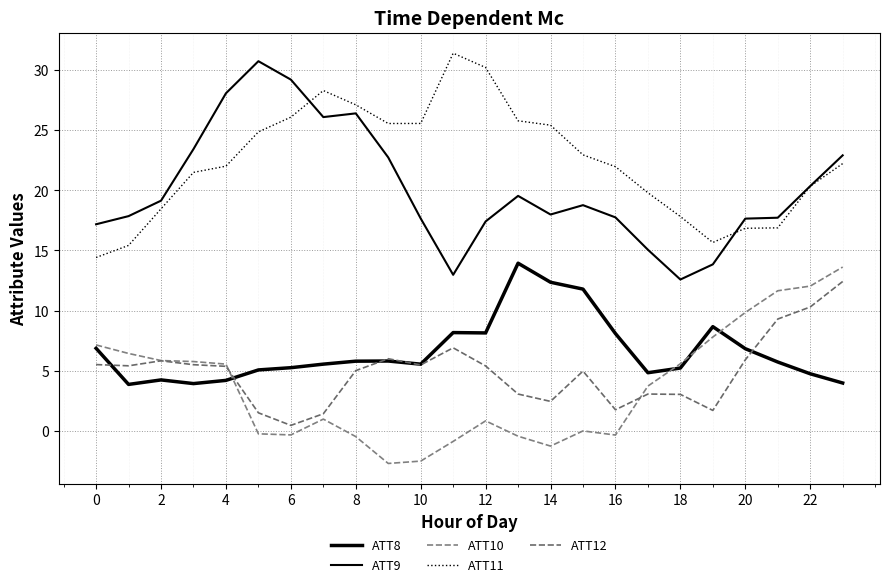

Reading left to right, transcribe all the data shown in this chart.

ATT8: 6.9	3.9	4.2	3.9	4.2	5.1	5.2	5.5	5.8	5.8	5.5	8.2	8.1	13.9	12.4	11.8	8.1	4.8	5.2	8.7	6.8	5.7	4.7	4.0
ATT9: 17.2	17.9	19.1	23.4	28.1	30.8	29.2	26.1	26.4	22.7	17.7	13.0	17.4	19.5	18.0	18.8	17.8	15.1	12.6	13.8	17.7	17.7	20.4	22.9
ATT10: 7.1	6.4	5.8	5.8	5.5	-0.3	-0.3	1.0	-0.5	-2.7	-2.5	-0.9	0.8	-0.5	-1.3	-0.0	-0.4	3.7	5.6	7.8	9.8	11.6	12.0	13.6
ATT11: 14.4	15.4	18.5	21.5	22.0	24.9	26.1	28.3	27.1	25.6	25.6	31.4	30.2	25.8	25.4	23.0	22.0	19.8	17.8	15.7	16.8	16.9	20.3	22.2
ATT12: 5.5	5.4	5.8	5.5	5.4	1.5	0.4	1.4	5.0	6.0	5.5	6.9	5.4	3.1	2.4	5.0	1.7	3.1	3.0	1.7	5.9	9.3	10.3	12.4